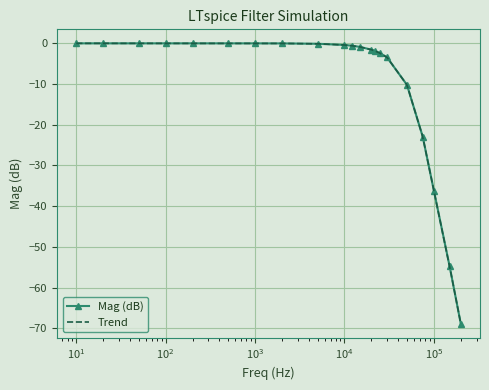

At which category does the chart reach its minimum across all series?

200000